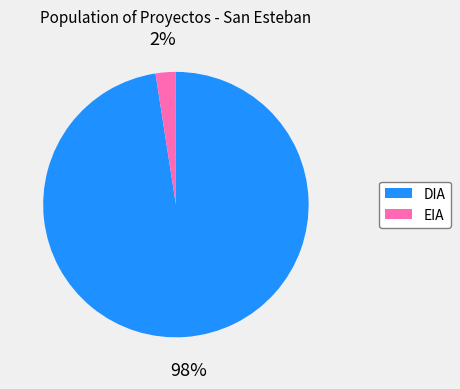

Does any single category account for the majority?

Yes